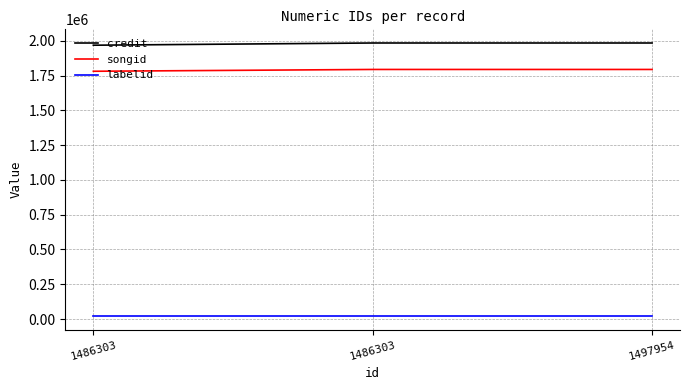

Reading left to right, what are all the values shown in this chart?

credit: 1486303=1968312	1486303=1984263	1497954=1984263
songid: 1486303=1781010	1486303=1794030	1497954=1794030
labelid: 1486303=20390	1486303=20390	1497954=20390